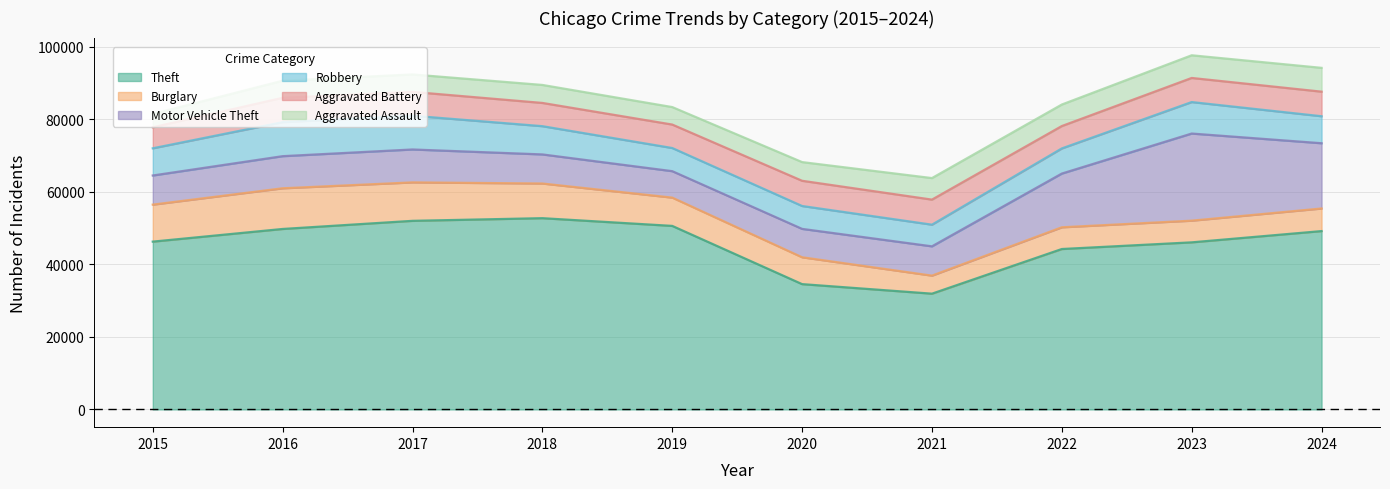

At which label is Robbery closest to 7671?

2018